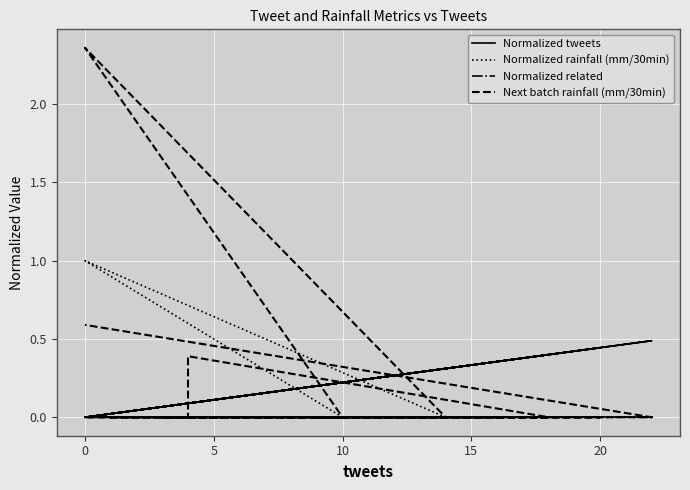

Does the chart display data point markers on the line(s)?

No